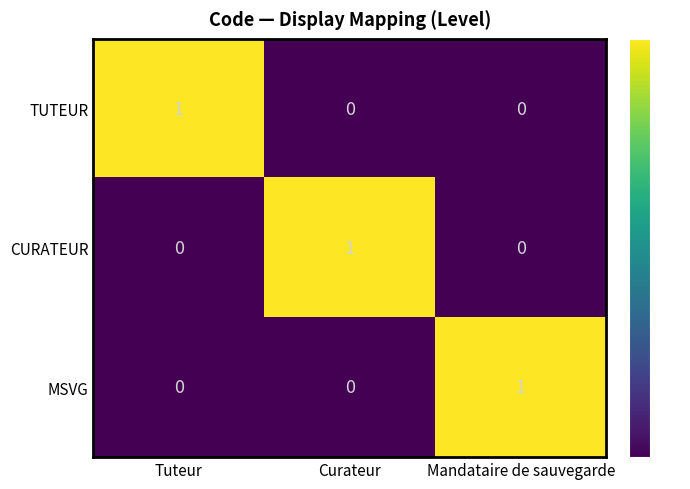

Reading left to right, transcribe all the data shown in this chart.

TUTEUR: Tuteur=1	Curateur=0	Mandataire de sauvegarde=0
CURATEUR: Tuteur=0	Curateur=1	Mandataire de sauvegarde=0
MSVG: Tuteur=0	Curateur=0	Mandataire de sauvegarde=1